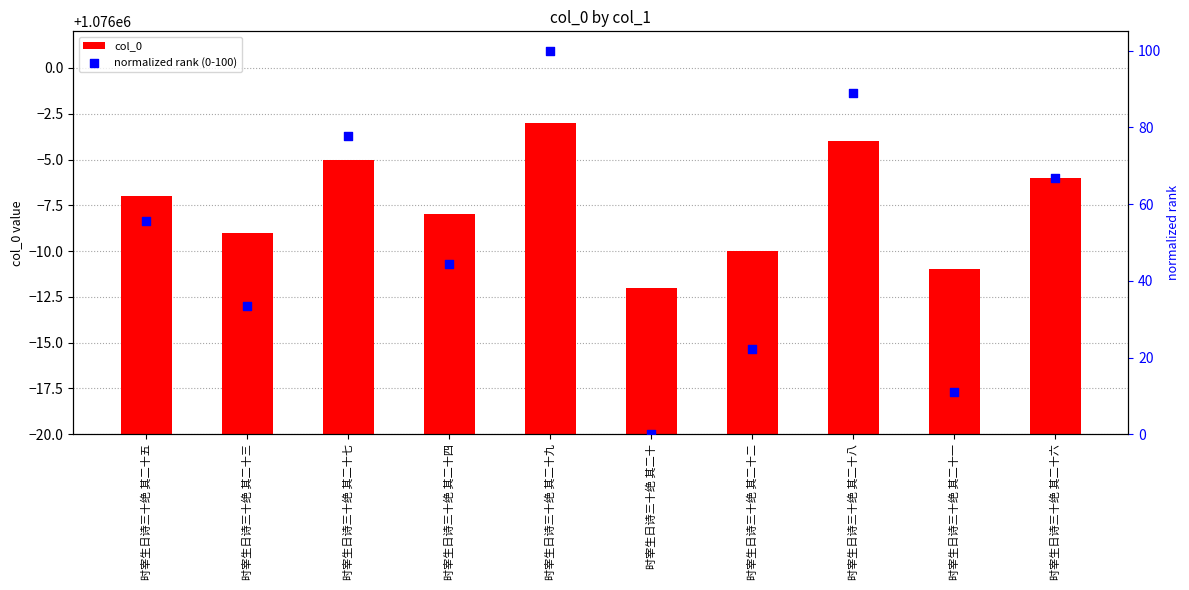

Which series has the largest Y range (max minus min)?

normalized rank (0-100)